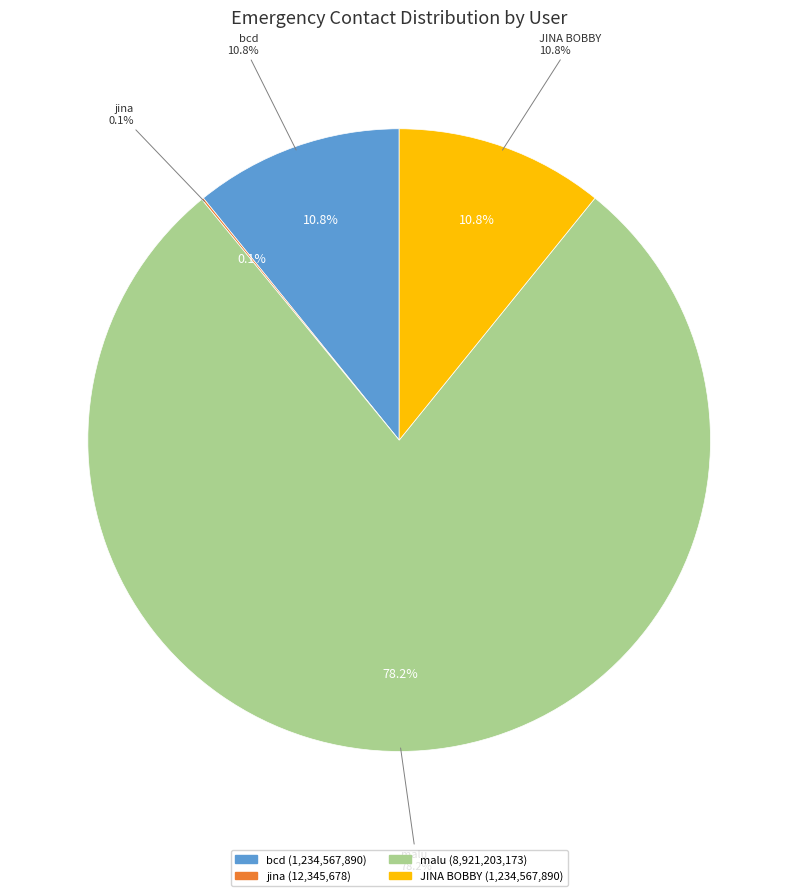

How many slices are in this pie chart?

4